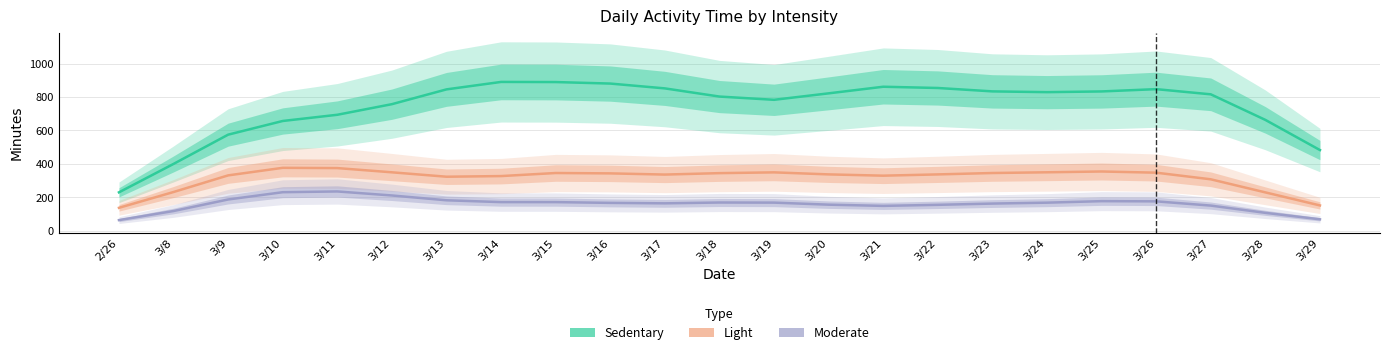

At which label is Sedentary closest to 559?

3/9